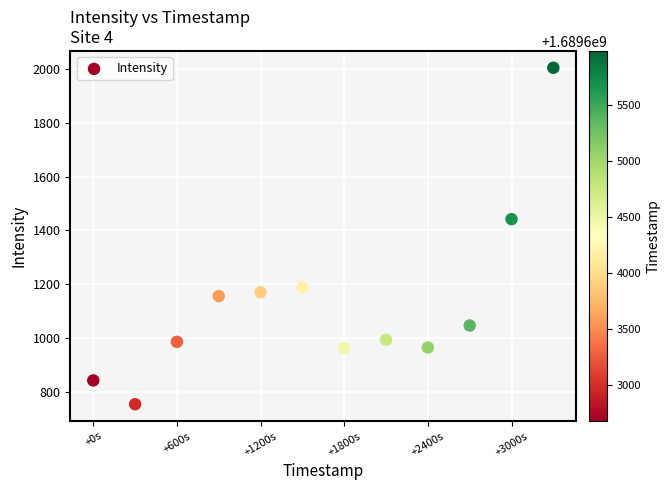

What Y value in the scatter plot is closest to 1379?

1441.9